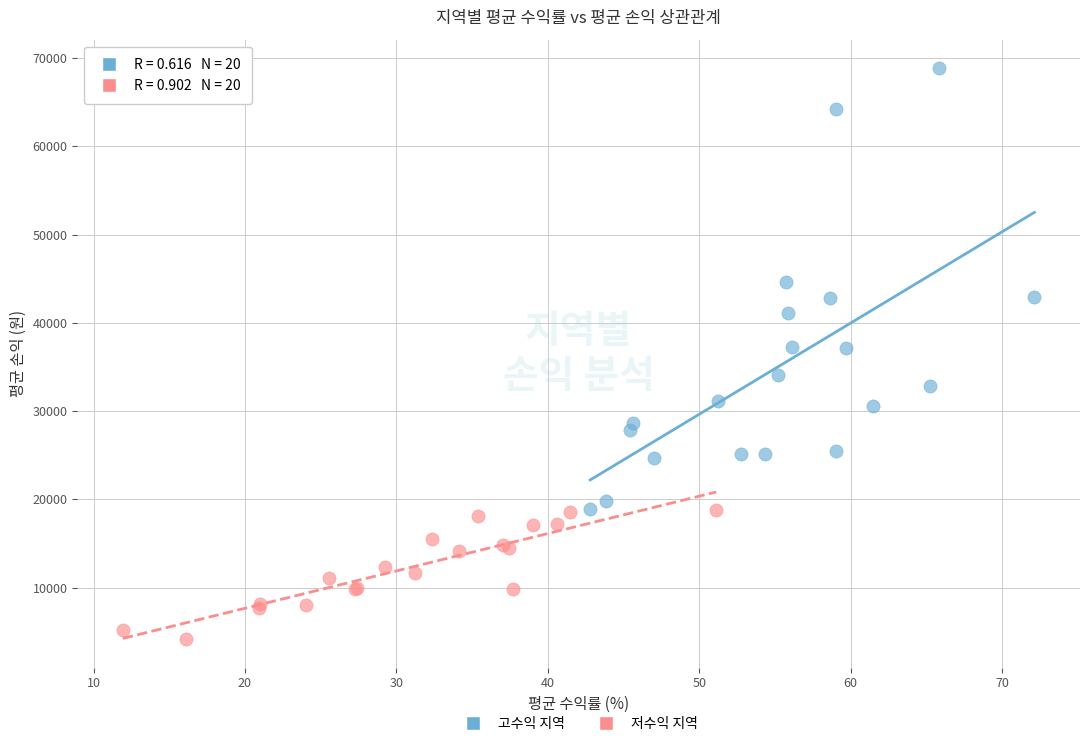

Which series contains the highest Y value?

고수익 지역